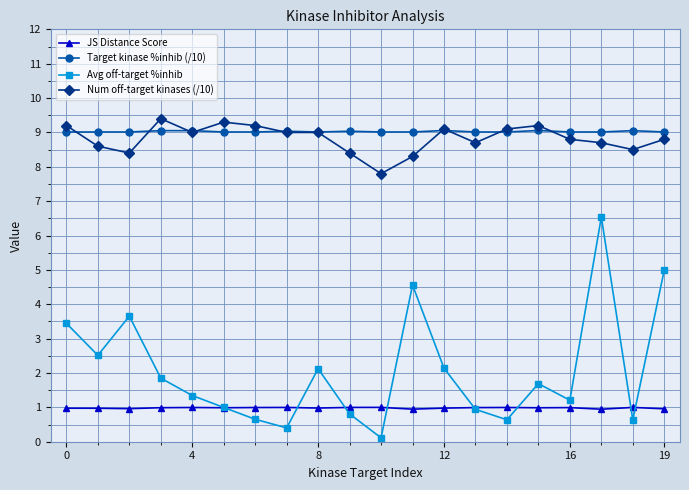

What is the lowest value of the JS Distance Score series?

0.9